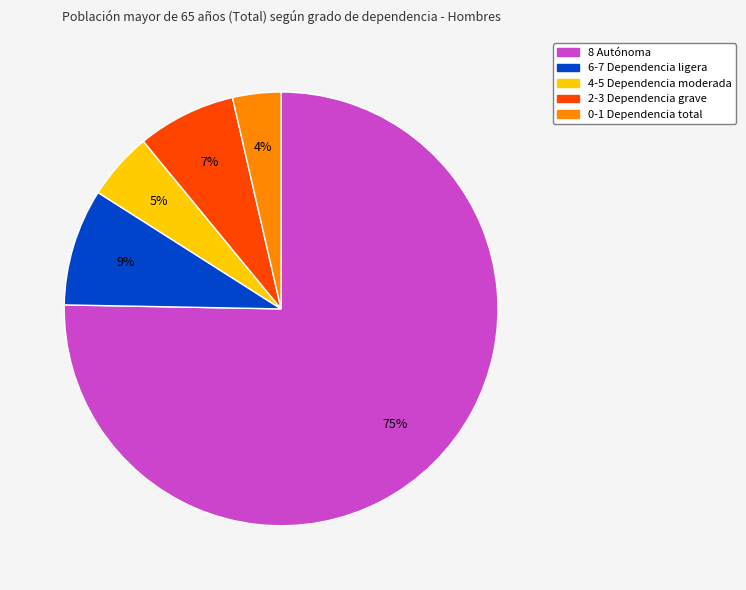

To the nearest percent, what percentage of the pie is 4-5 Dependencia moderada?

5%